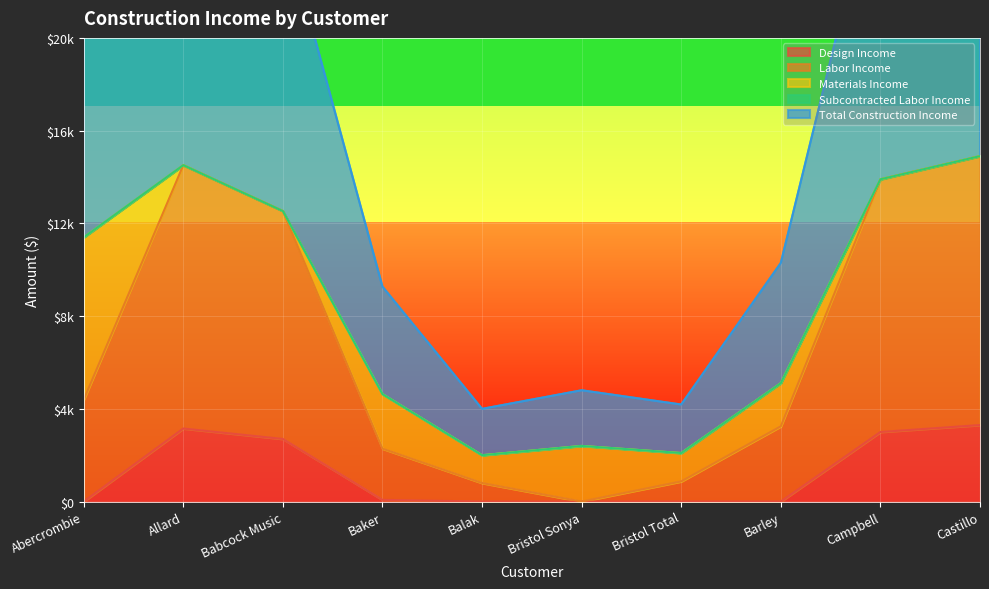

Rank the series at Allard from lowest to highest value.

Design Income, Labor Income, Total Construction Income